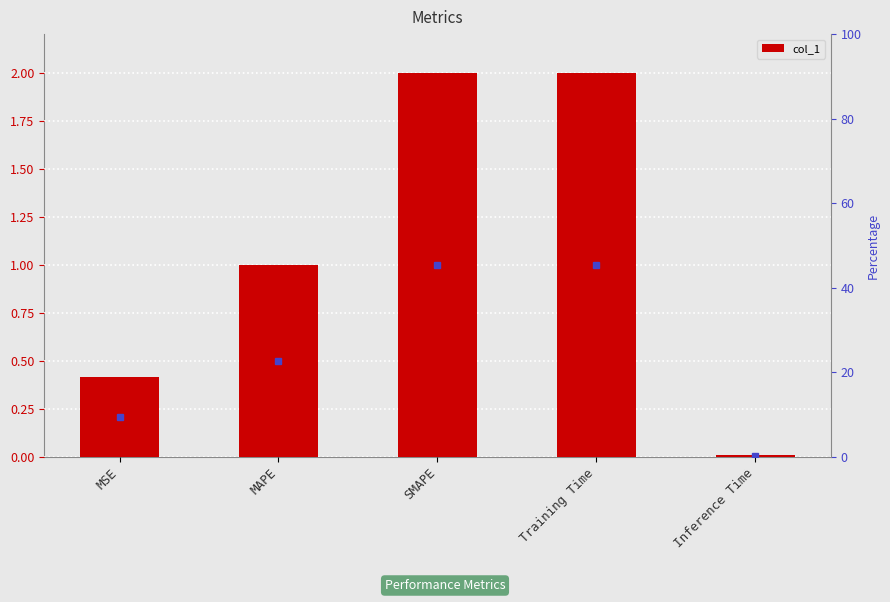

How many bars are there in total?

5